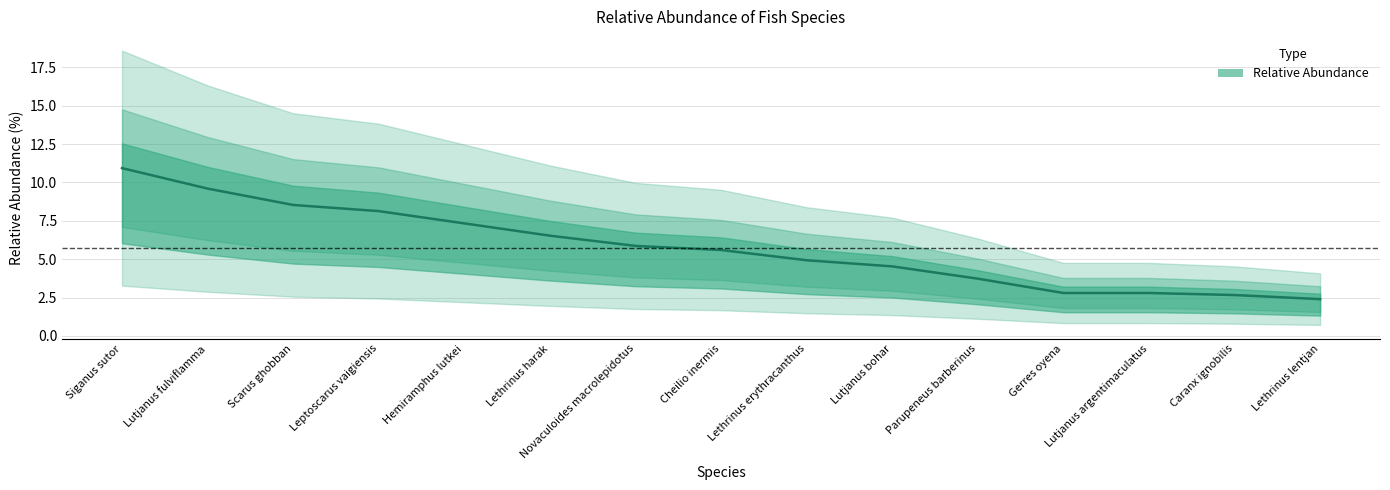

Reading left to right, list all the values displayed in this chart.

Siganus sutor=10.9	Lutjanus fulviflamma=9.6	Scarus ghobban=8.5	Leptoscarus vaigiensis=8.1	Hemiramphus lutkei=7.3	Lethrinus harak=6.5	Novaculoides macrolepidotus=5.9	Cheilio inermis=5.6	Lethrinus erythracanthus=4.9	Lutjanus bohar=4.5	Parupeneus barberinus=3.7	Gerres oyena=2.8	Lutjanus argentimaculatus=2.8	Caranx ignobilis=2.7	Lethrinus lentjan=2.4